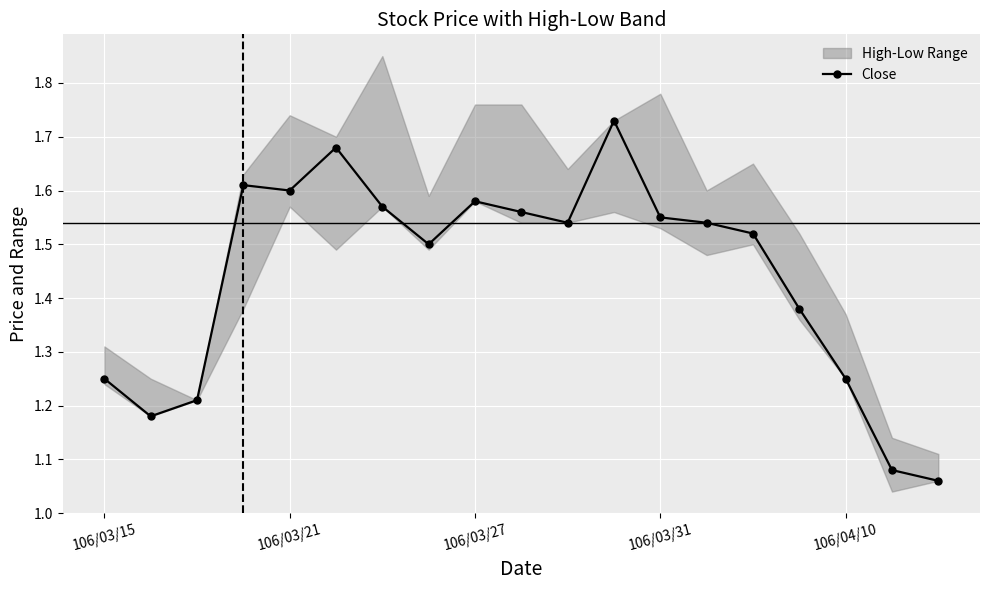

True or false: Close has more than 2 interior local peaks.

True